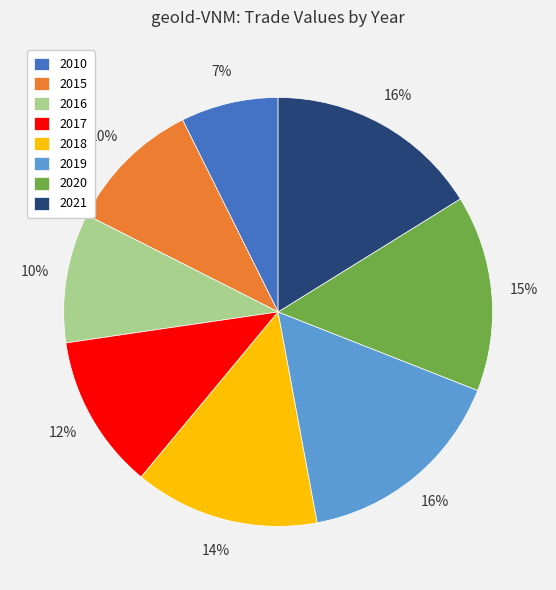

Count the number of slices in the pie.

8